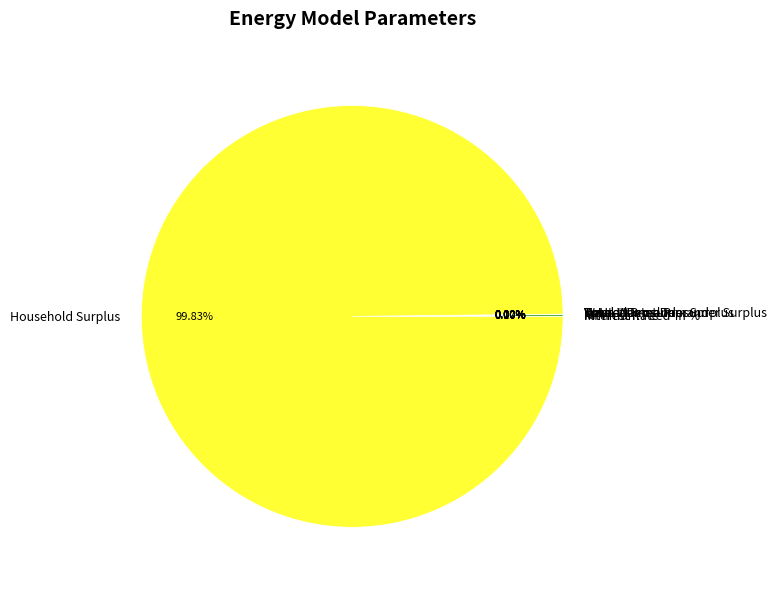

Does any single category account for the majority?

Yes